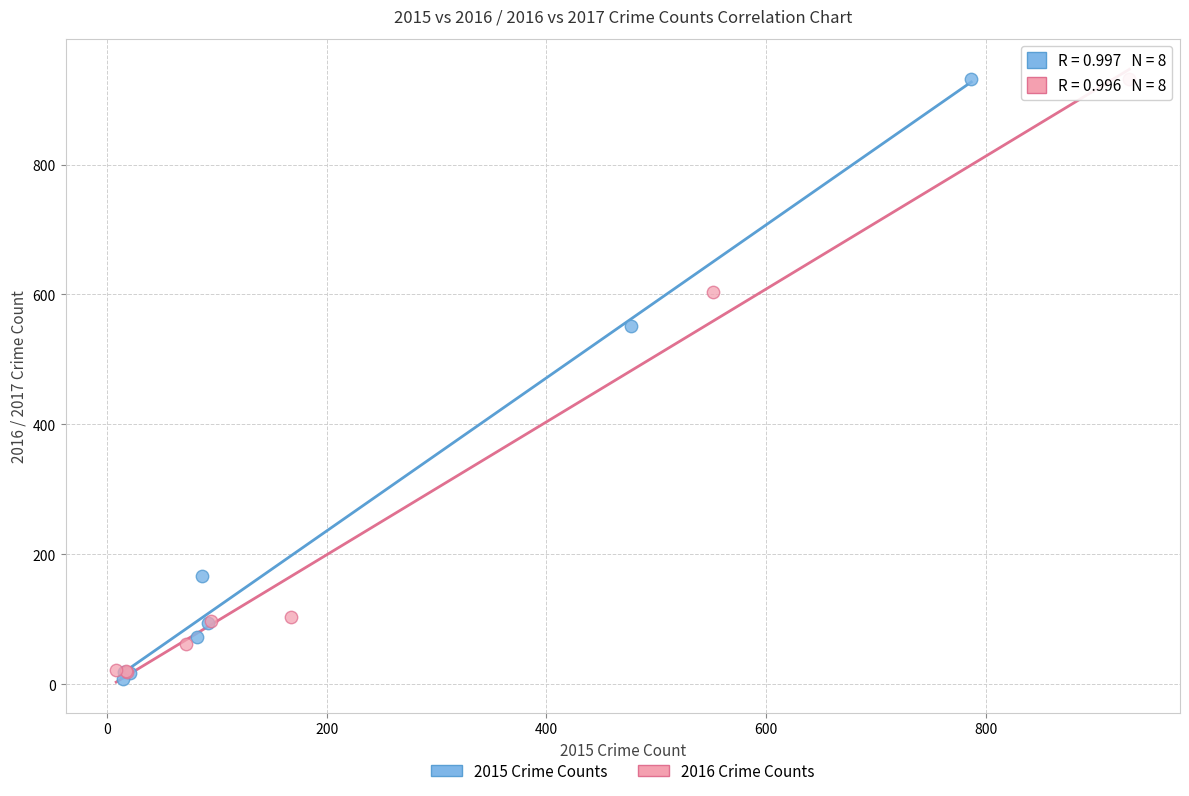

What are all the series names shown in the legend?

2015 Crime Counts, 2016 Crime Counts